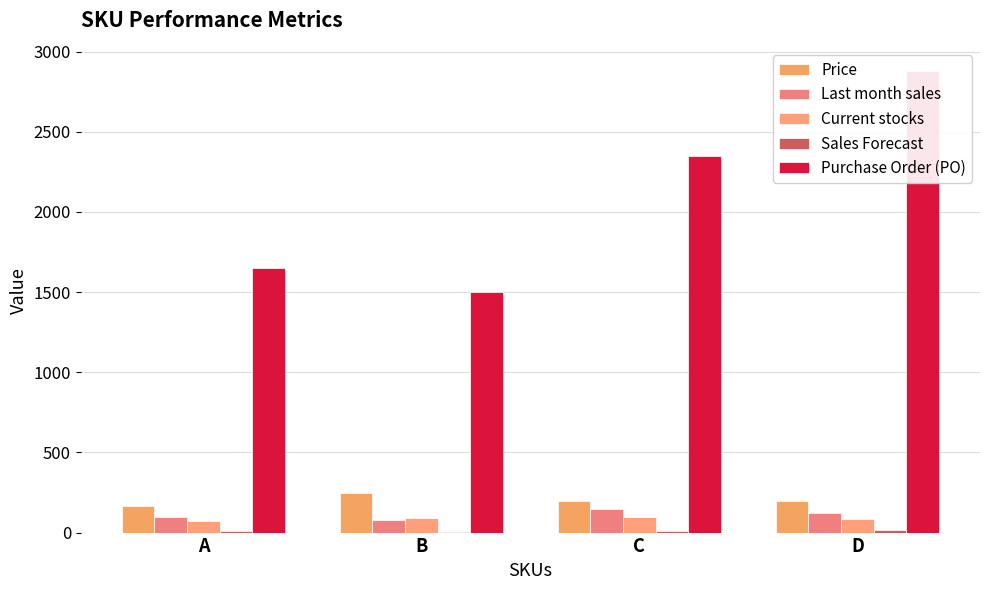

Which series has the largest range (max minus min)?

Purchase Order (PO)